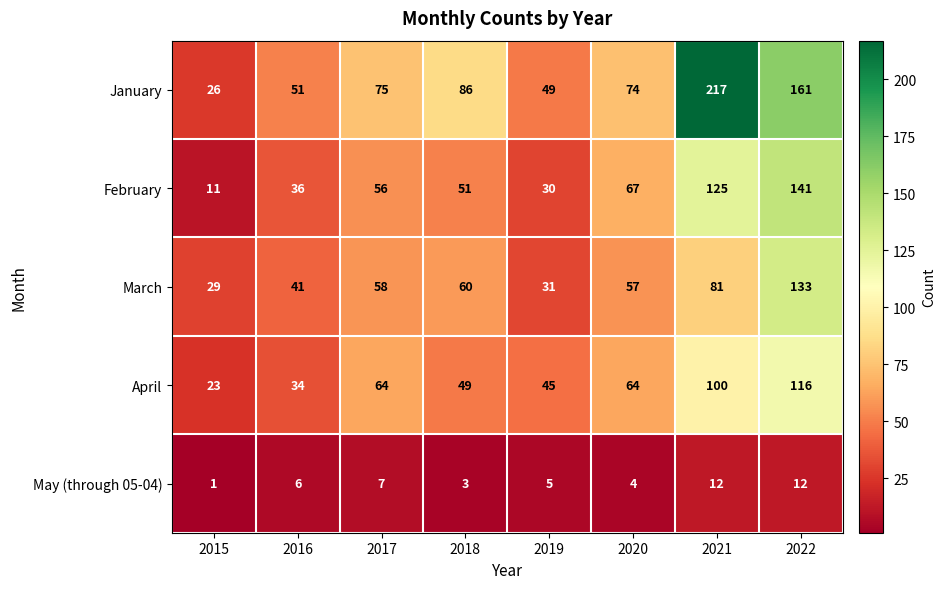

At 2022, list the series in order from smallest to largest.

May (through 05-04), April, March, February, January